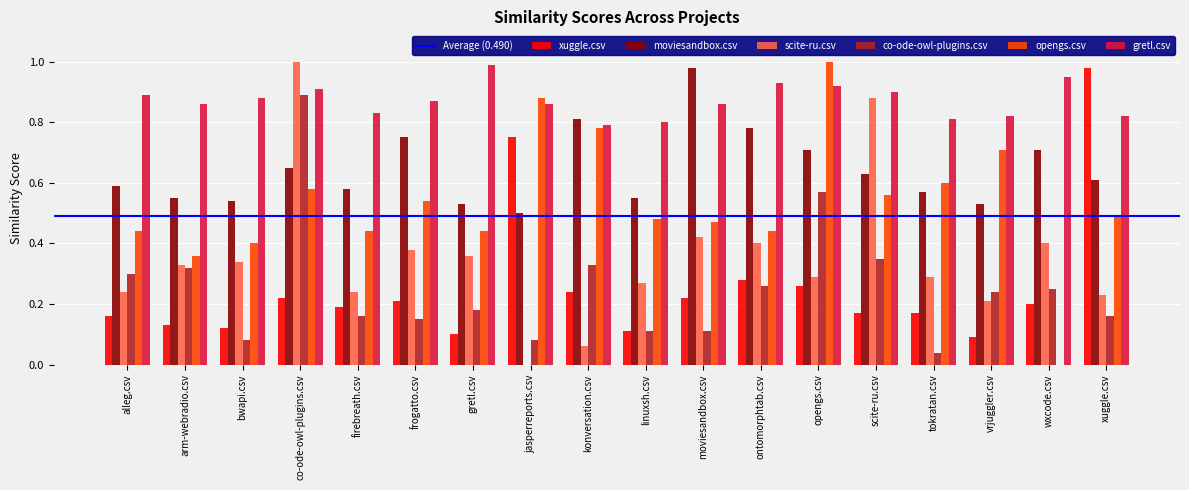

At which category is the sum across all series the highest?

co-ode-owl-plugins.csv